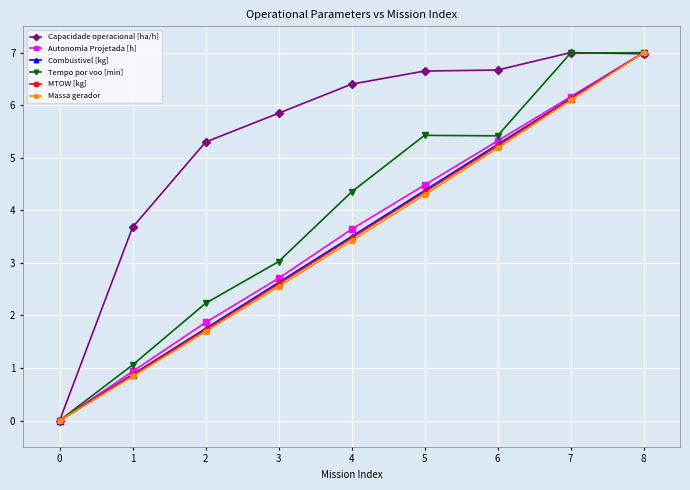

What is the spread (max minus min) of values at 5?

2.4